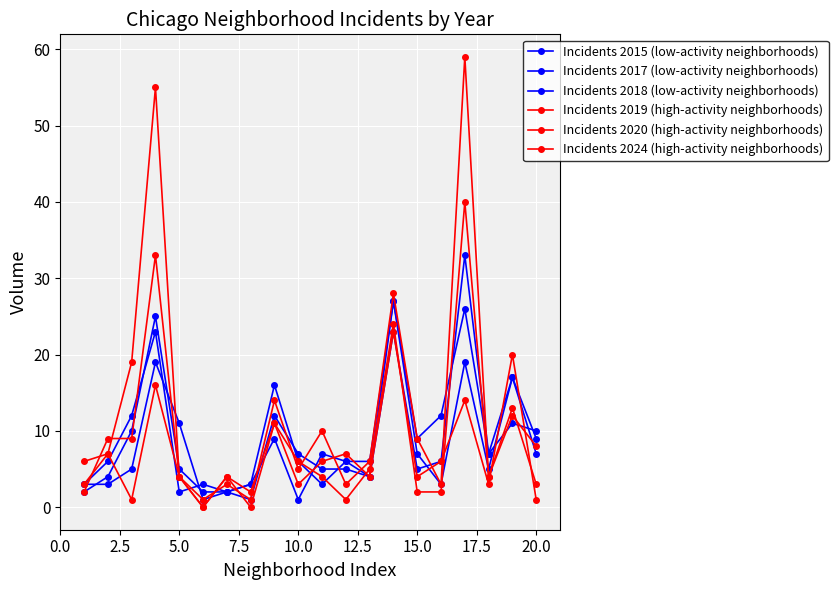

In Incidents 2017 (low-activity neighborhoods), how many points are higher than both neighbors (excluding endpoints)?

5